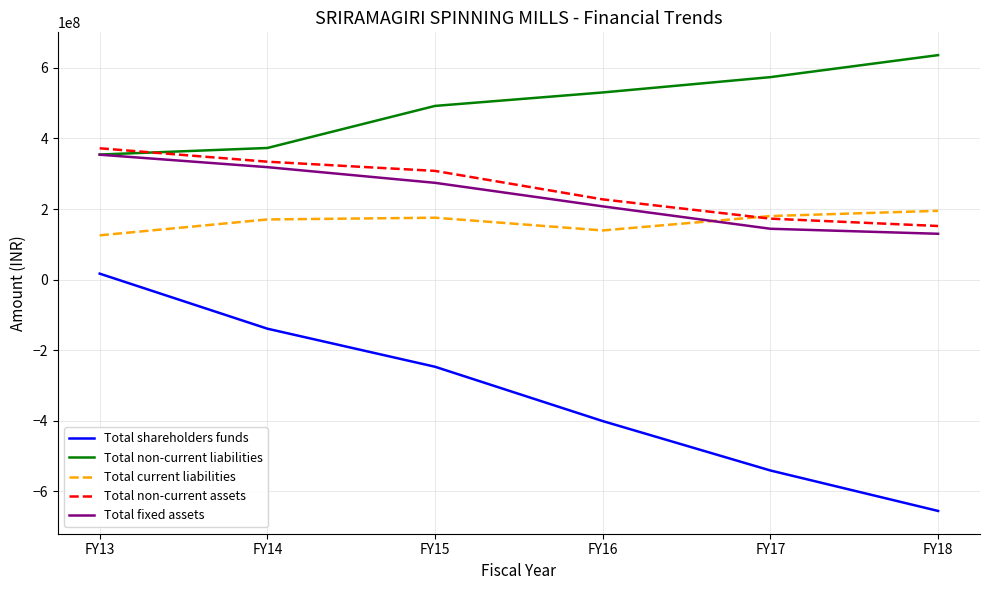

Which series has the widest spread of values?

Total shareholders funds